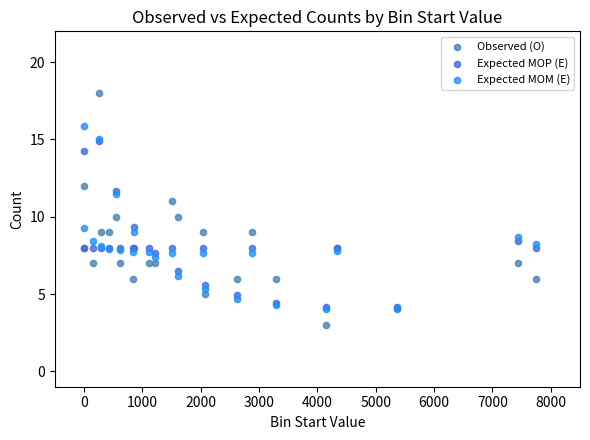

What are all the series names shown in the legend?

Observed (O), Expected MOP (E), Expected MOM (E)